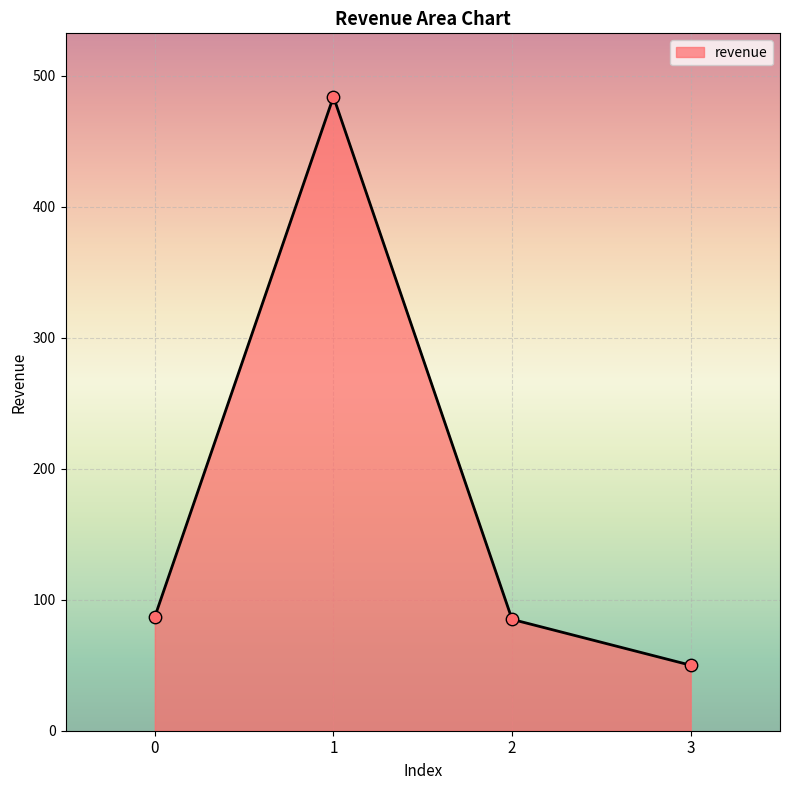

Between 3 and 2, which is larger?

2